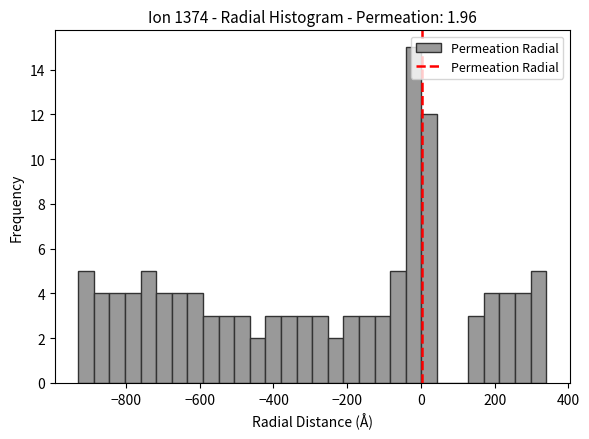

Read against the x-axis, roughly where is the centre of the tallest bar?

-20